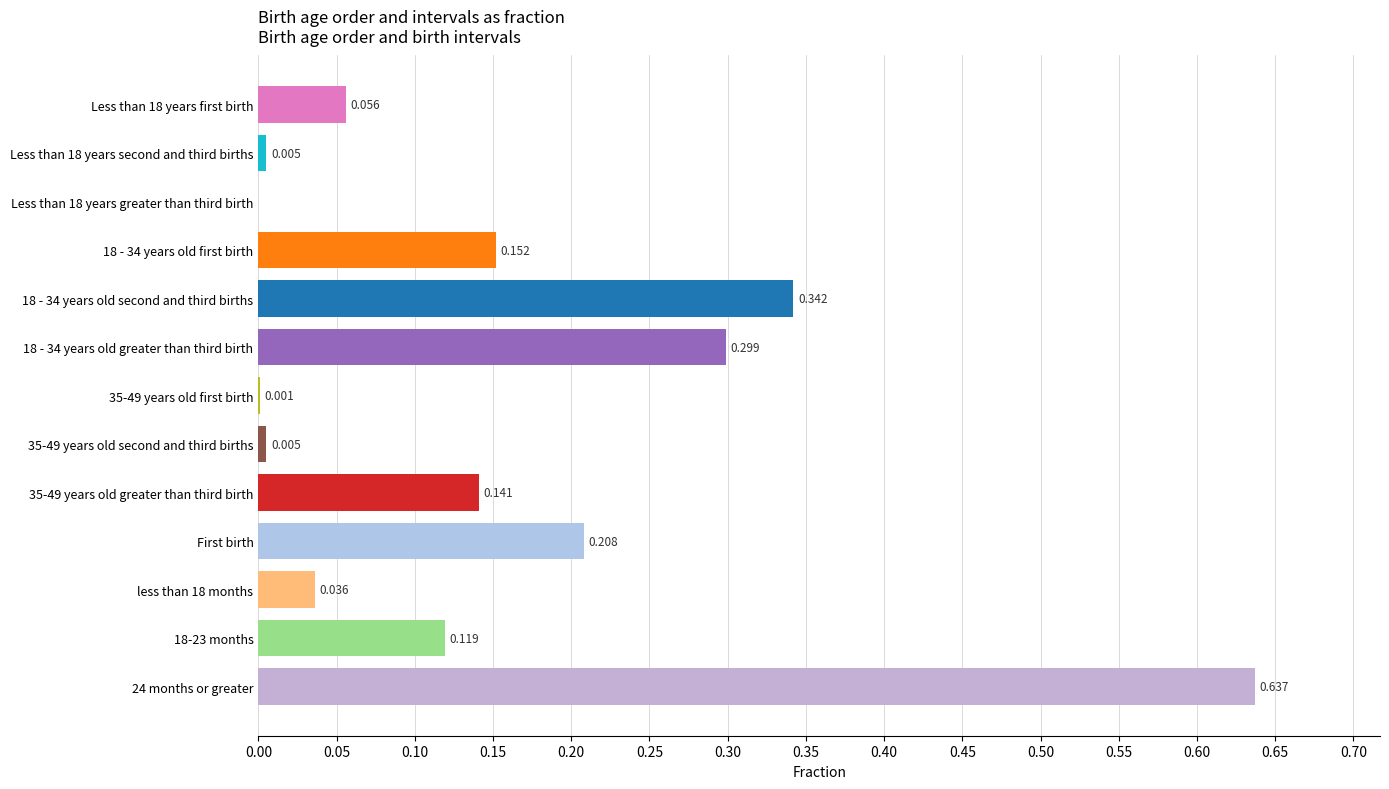

How many values exceed 0?

12